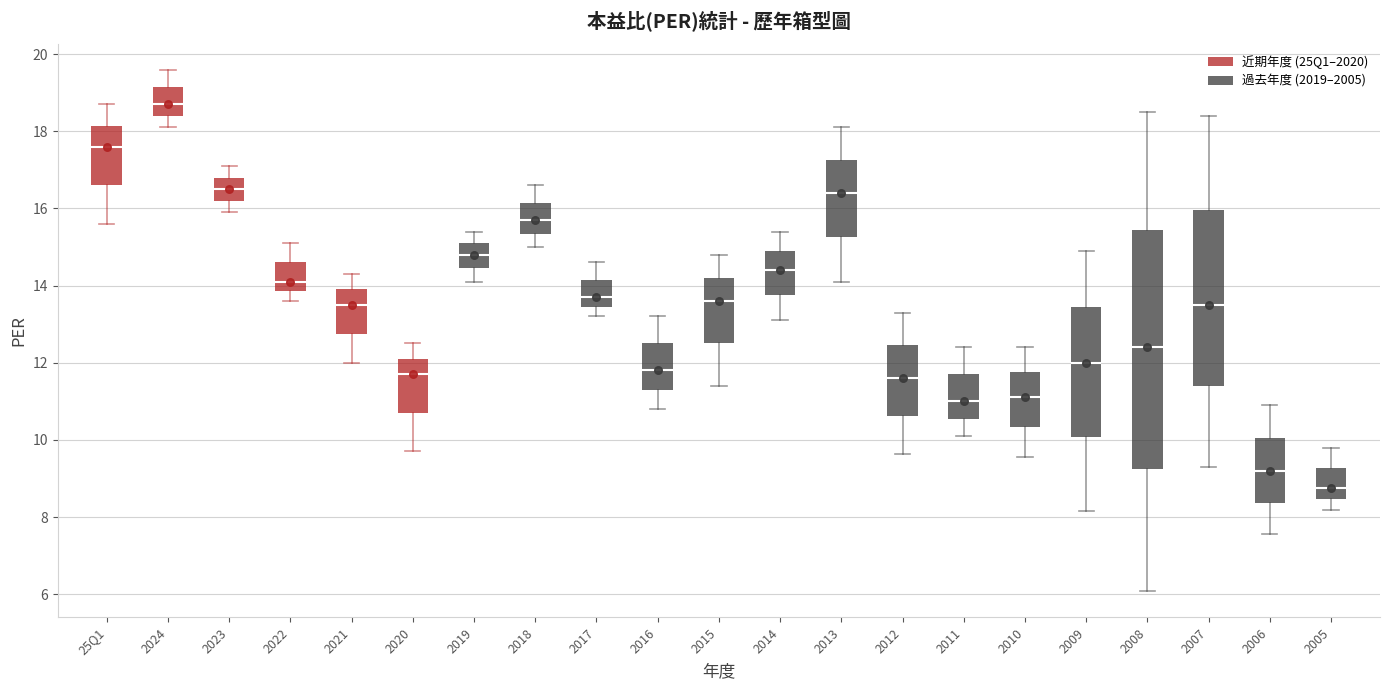

Where does the upper whisker of the box for 2020 end on the y-axis? The values are not printed on the chart, so give them approximately, as read against the axis.

12.6